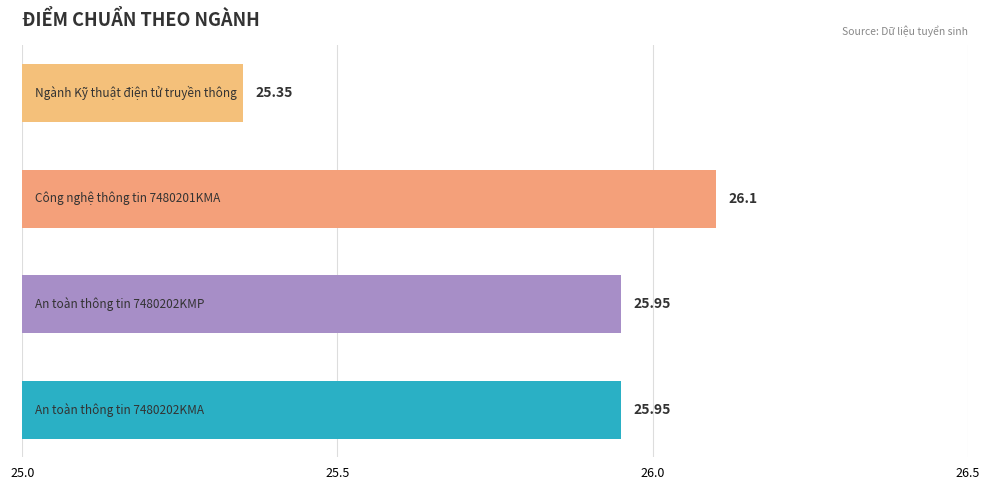

What is the average value?

25.8